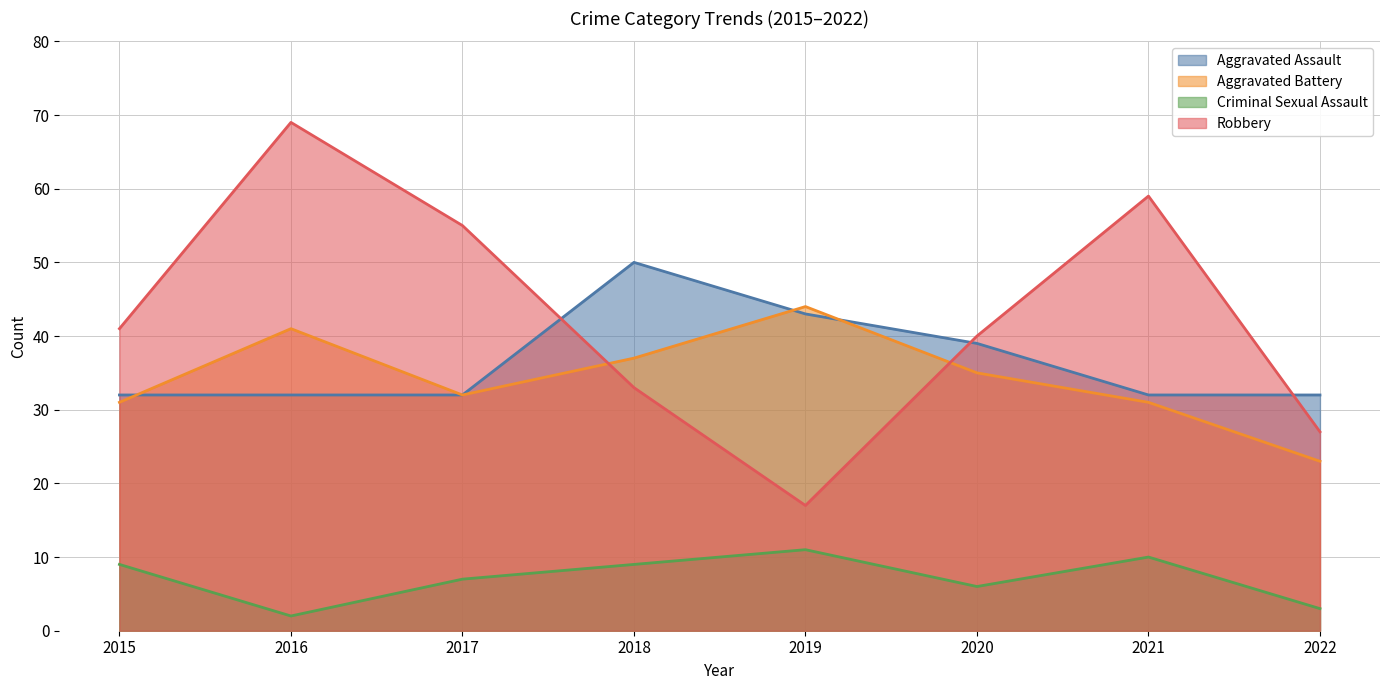

What is the difference between the maximum and minimum values in the Aggravated Battery series?

21